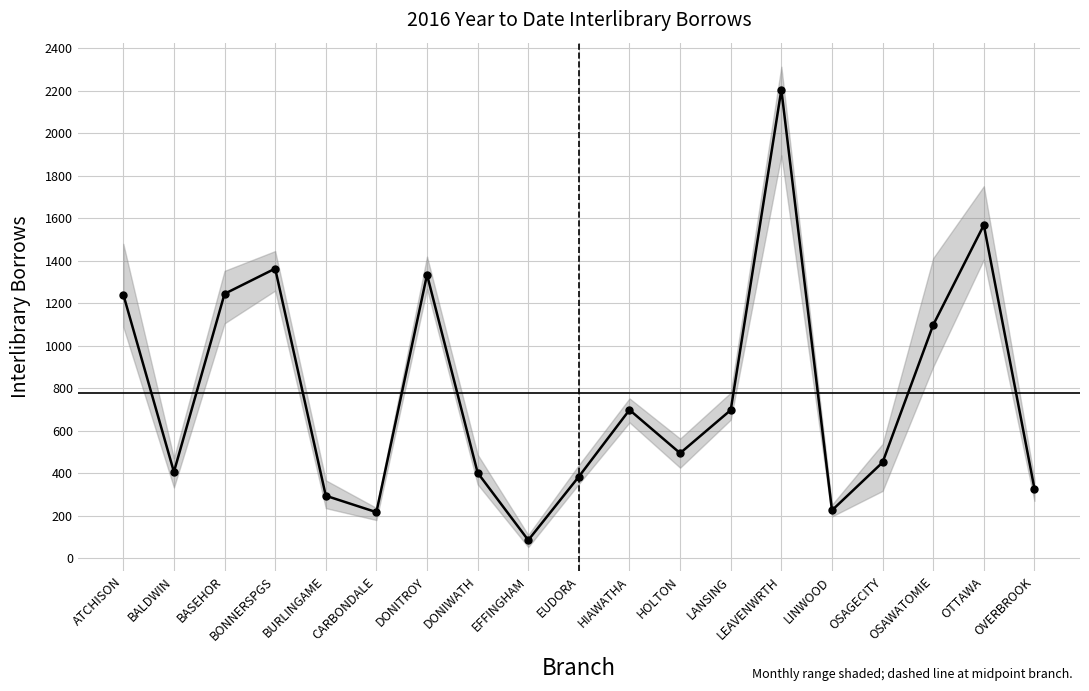

How many values exceed 494?

10